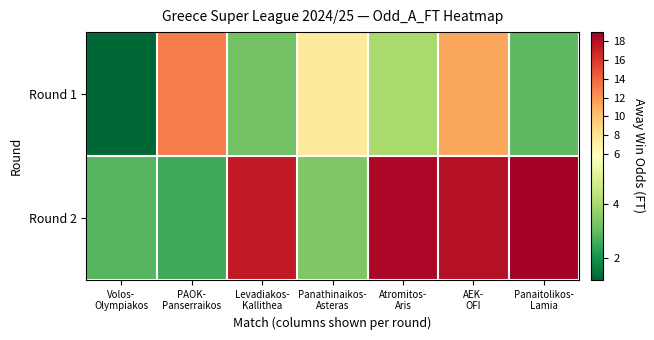

How many data points does each series have?

7